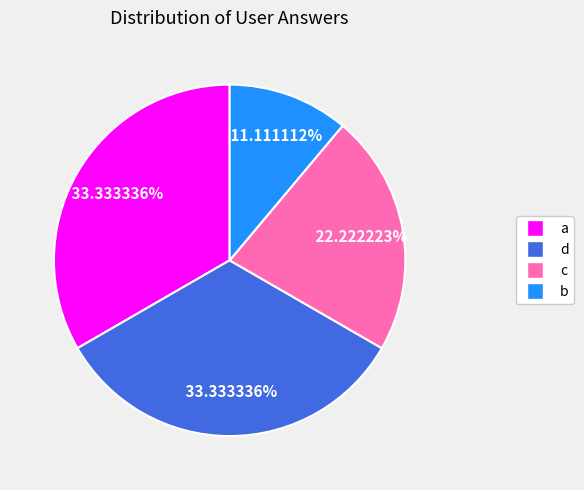

To the nearest percent, what is the difference between the largest and smallest slice percentages?

22%